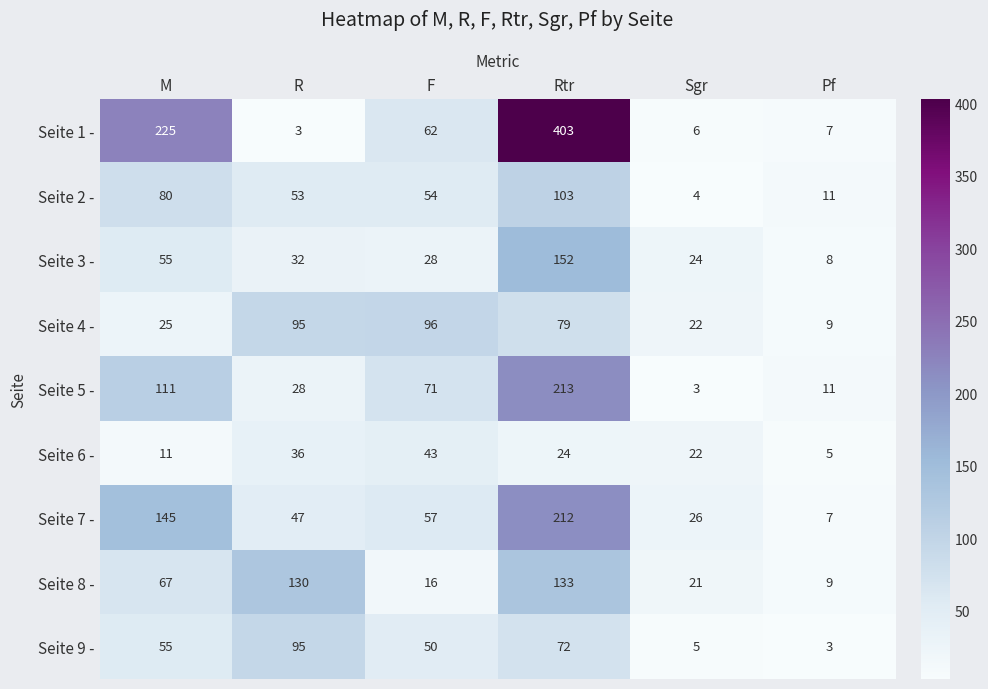

At which label does Seite 4 - first exceed 79?

R